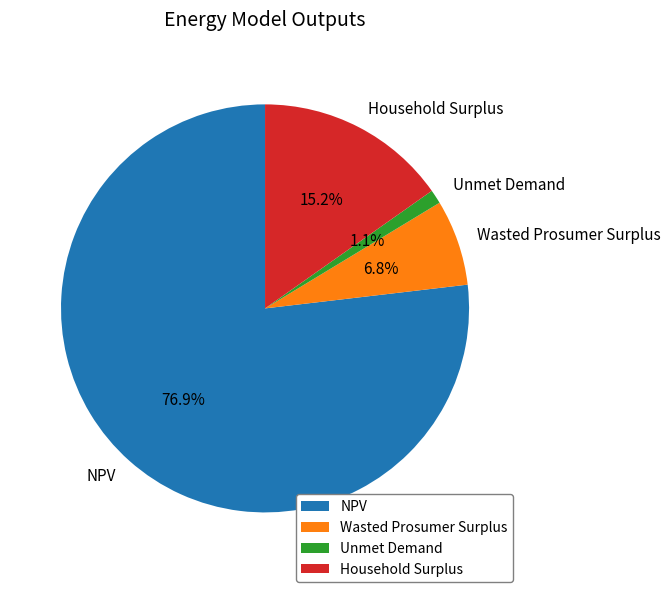

Which category accounts for the majority?

NPV